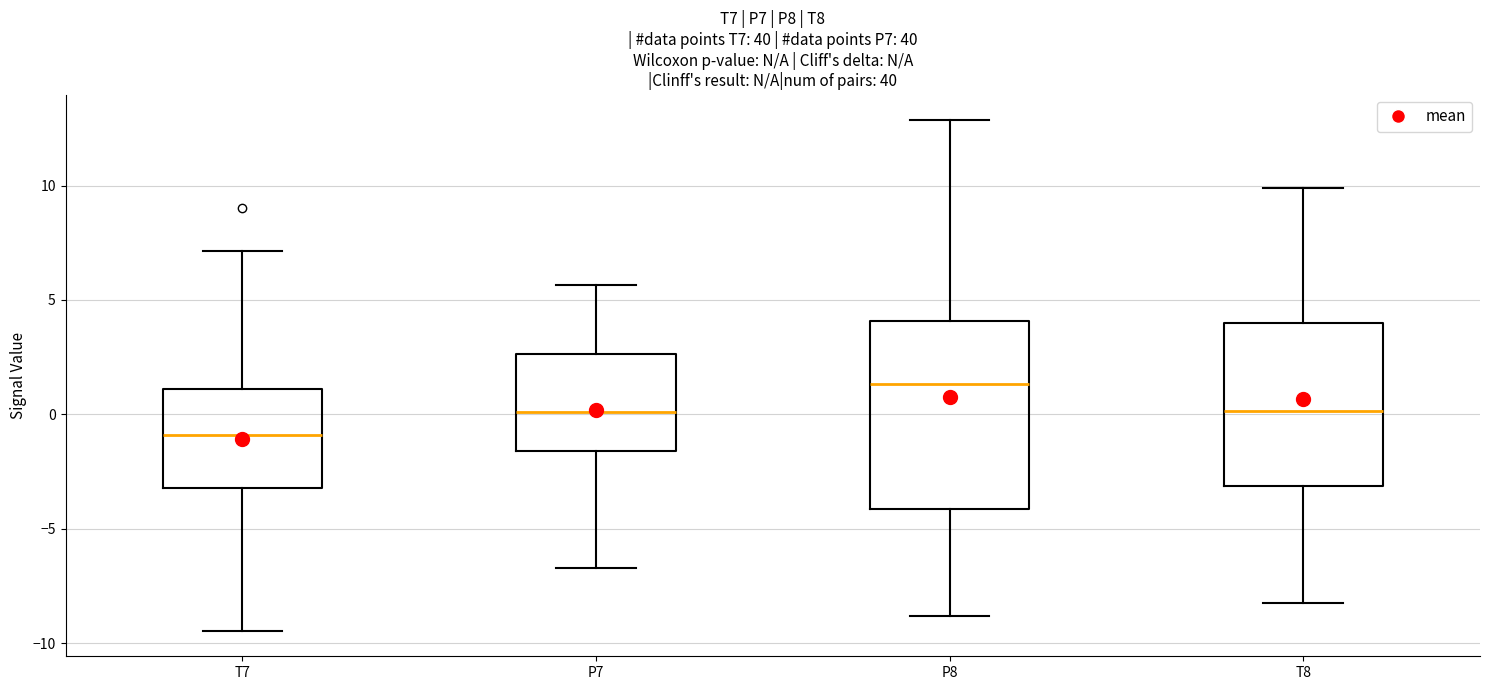

Comparing the boxes themselves (not the whiskers), which one is the tallest?

P8